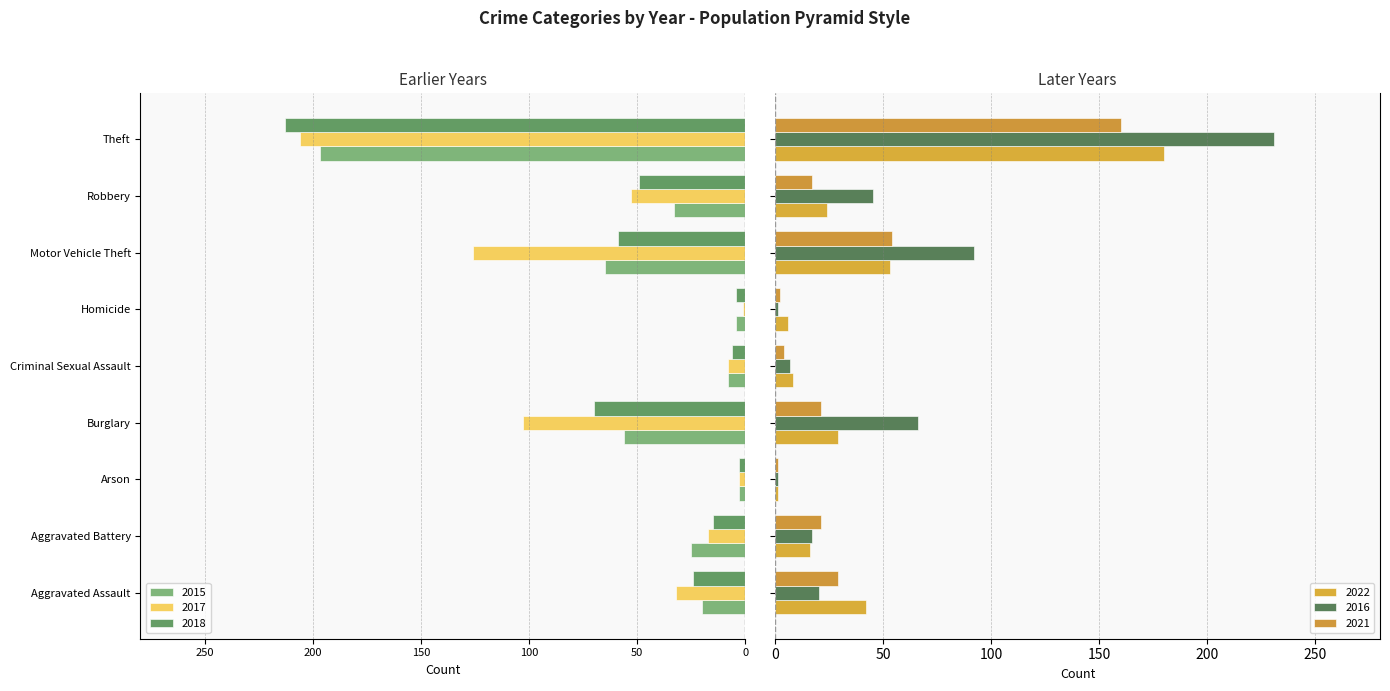

Where is 2015 nearest to the value -100?

Motor Vehicle Theft